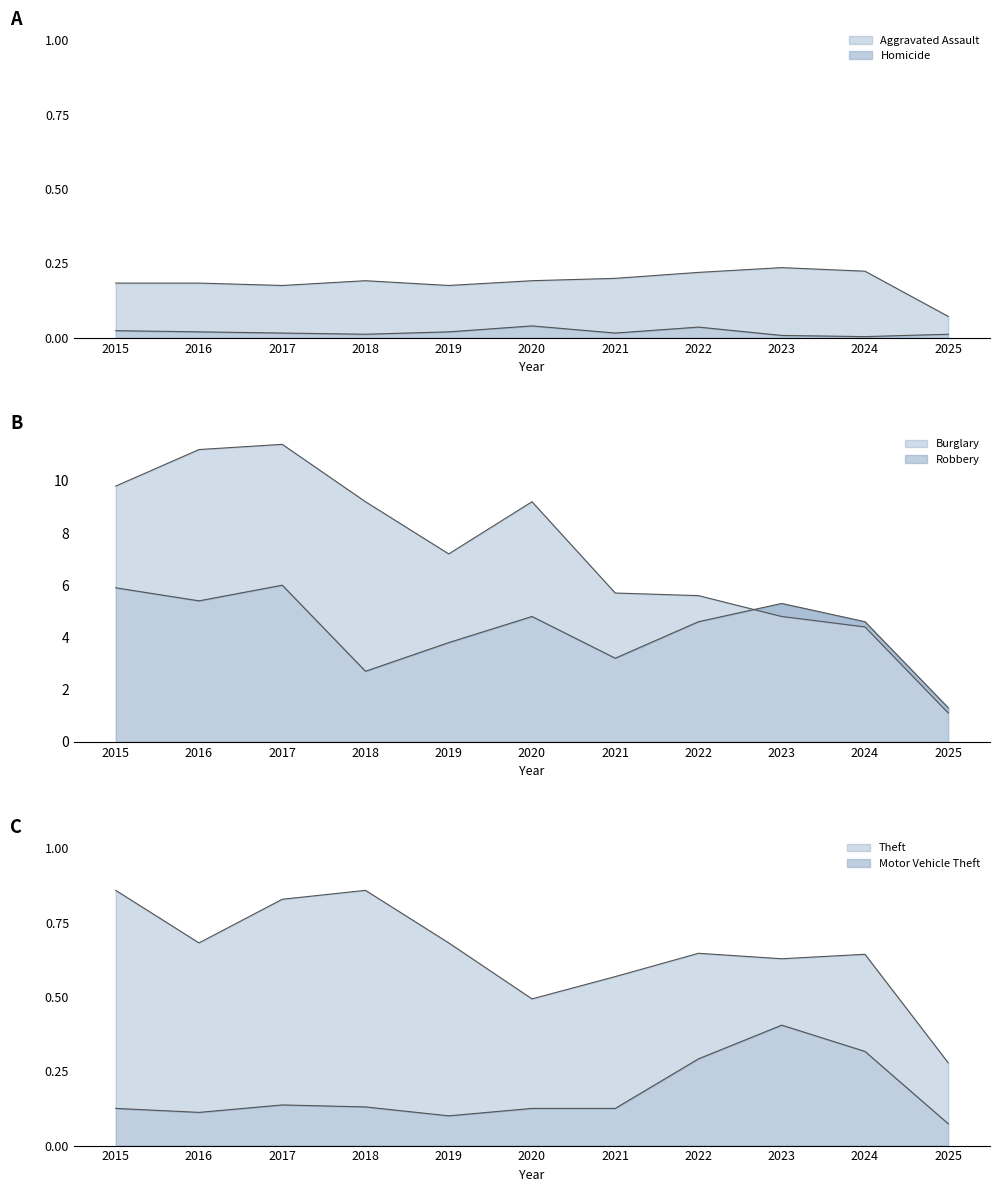

Which category has the lowest value in the Motor Vehicle Theft series?

2025